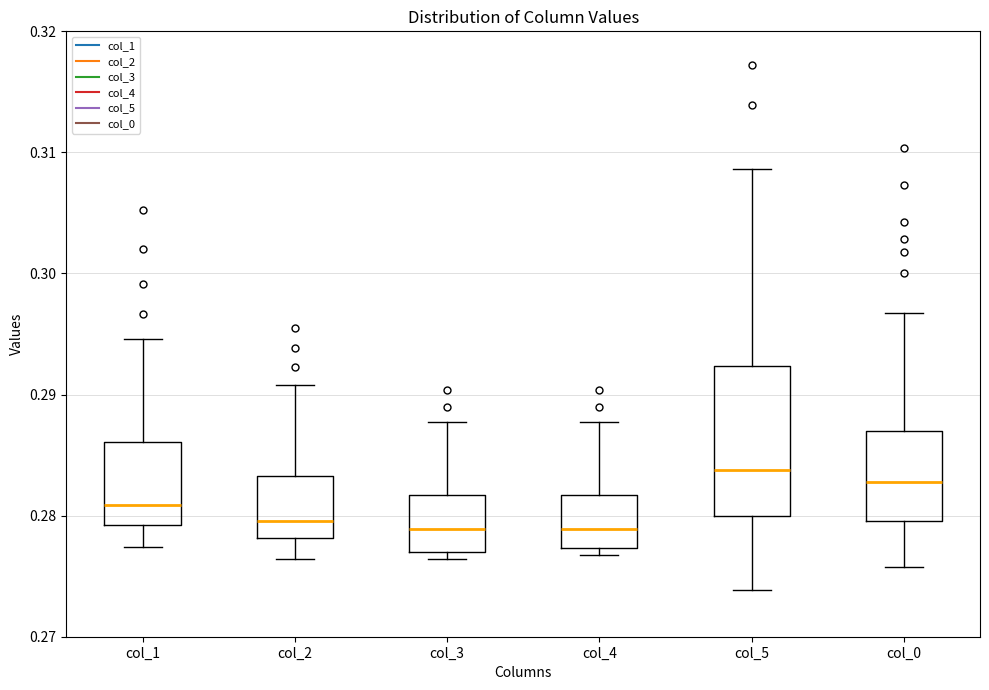

Reading left to right, transcribe this box plot: for each box, give where its median line is, the range the box spans, and where its two whiskers end, as read against the y-axis. The values are not printed on the chart, so give them approximately, as read against the axis.

col_1: median 0.281, box 0.279 to 0.286, whiskers 0.277 to 0.295
col_2: median 0.280, box 0.278 to 0.283, whiskers 0.276 to 0.291
col_3: median 0.279, box 0.277 to 0.282, whiskers 0.276 to 0.288
col_4: median 0.279, box 0.277 to 0.282, whiskers 0.277 (just below the box's lower edge) to 0.288
col_5: median 0.284, box 0.280 to 0.292, whiskers 0.274 to 0.309
col_0: median 0.283, box 0.280 to 0.287, whiskers 0.276 to 0.297